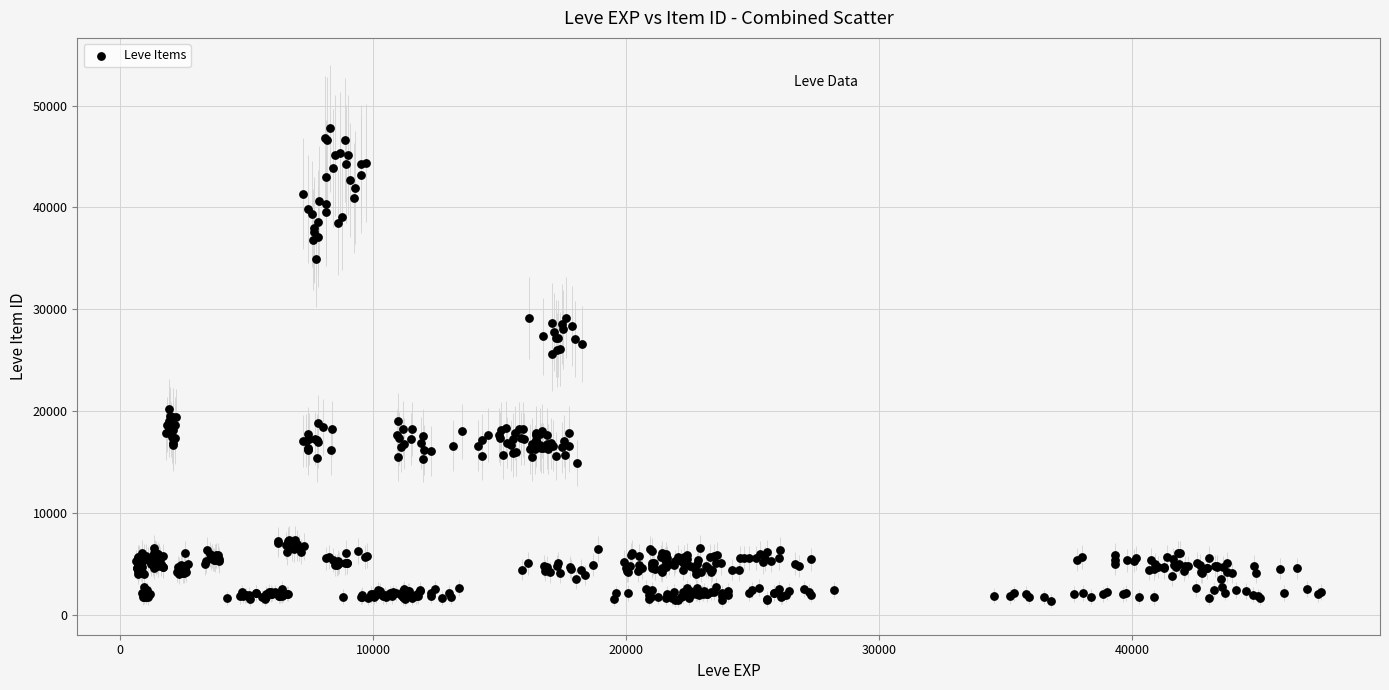

What is the range of Y values (max minus min)?

46350.2